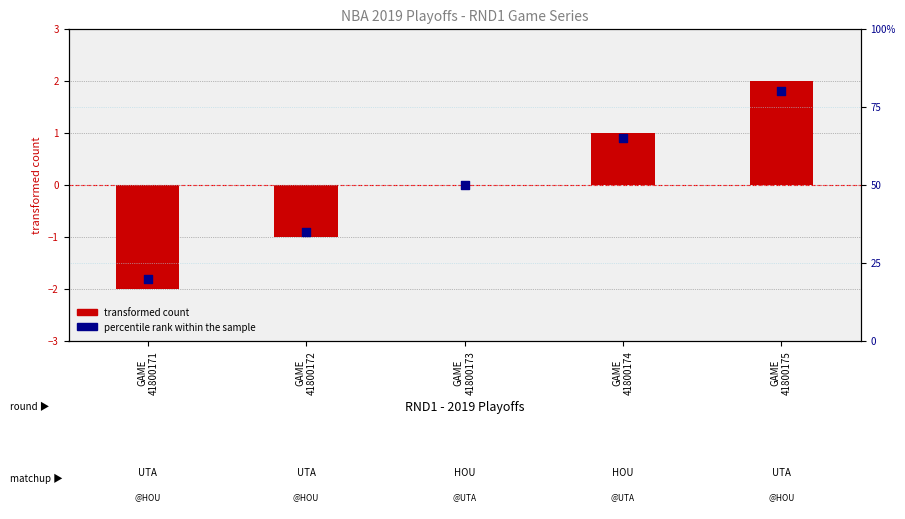

What is the total value across all series at GAME
41800173?

0.5